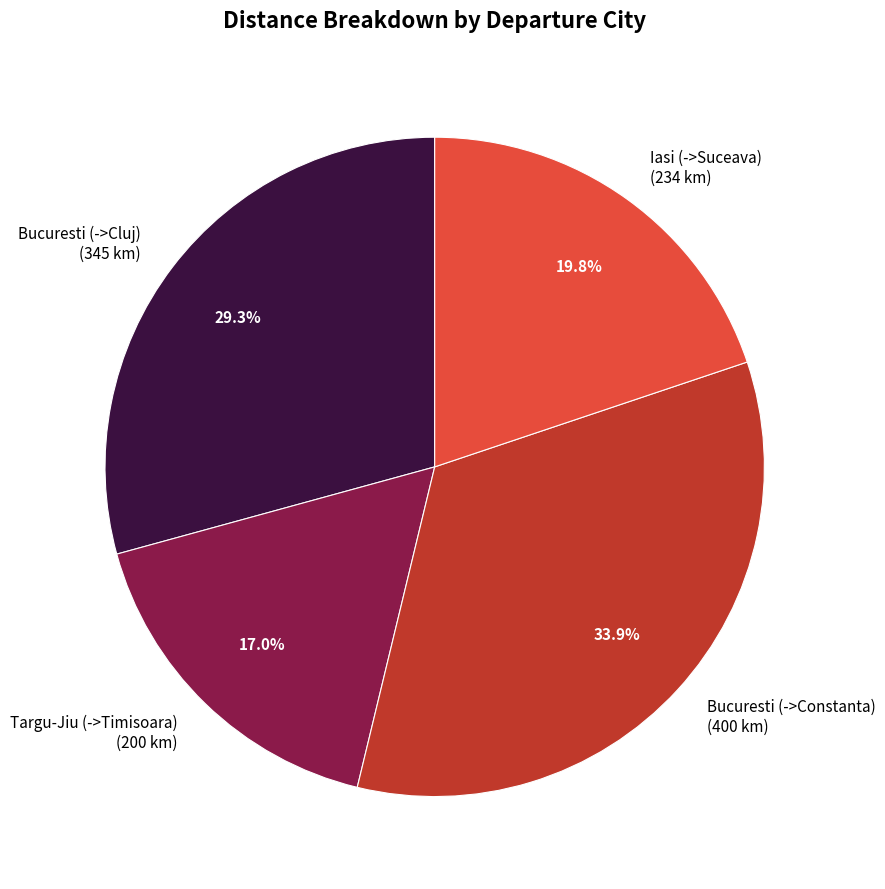

Between Iasi (->Suceava) and Targu-Jiu (->Timisoara), which is larger?

Iasi (->Suceava)